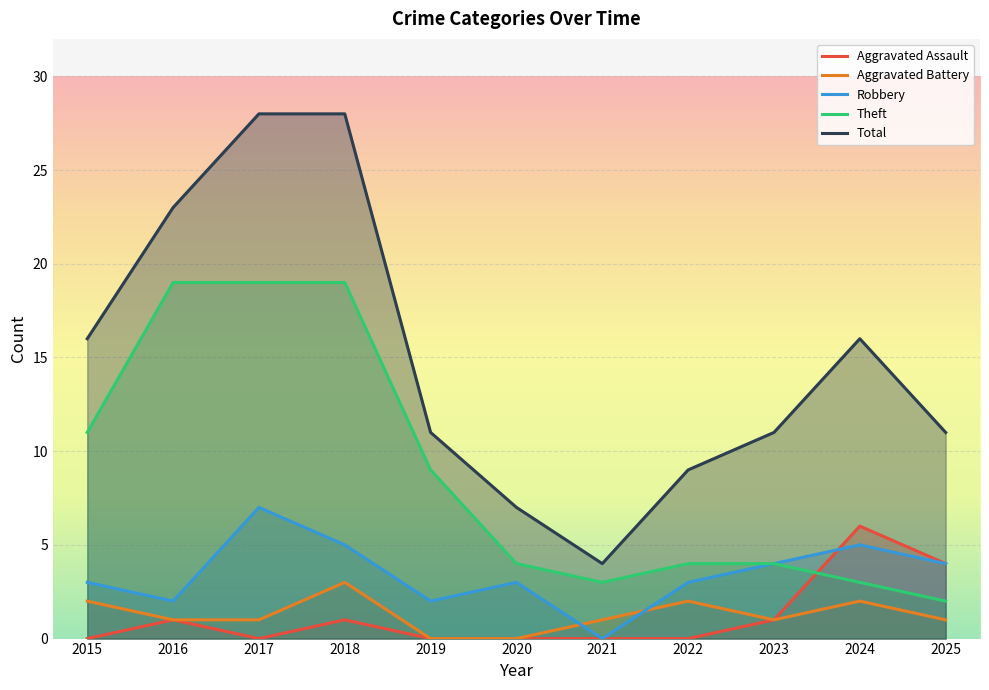

What are all the series names shown in the legend?

Aggravated Assault, Aggravated Battery, Robbery, Theft, Total